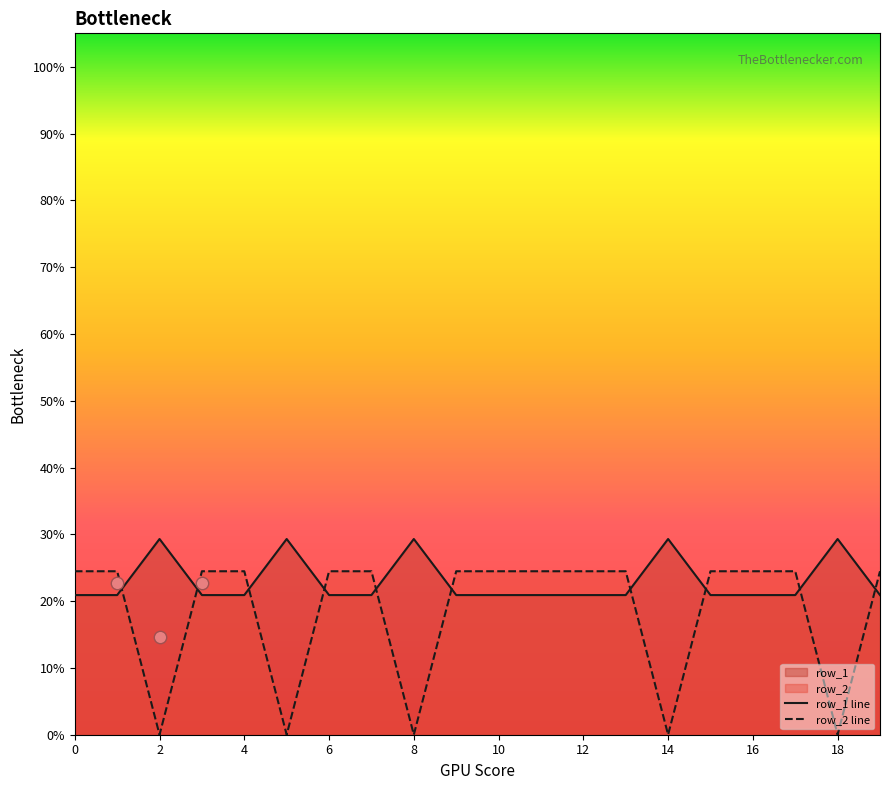

Which series has the largest total across all categories?

row_1 line